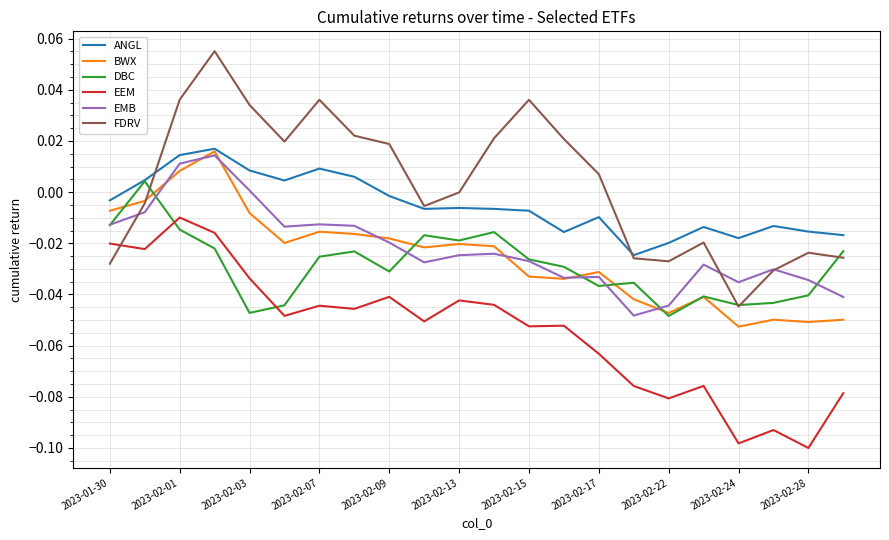

True or false: EEM and ANGL cross at least once.

False